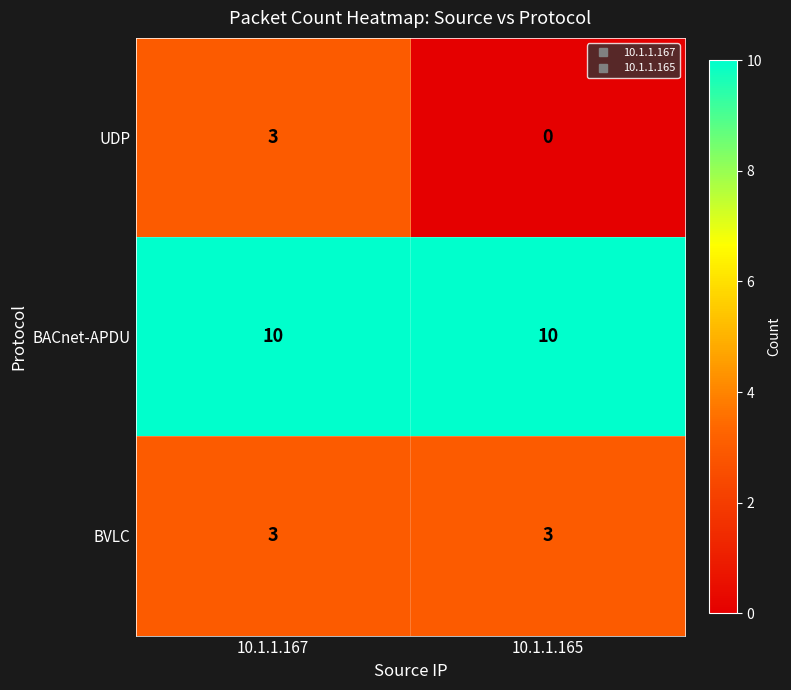

How many categories are shown in the chart?

2